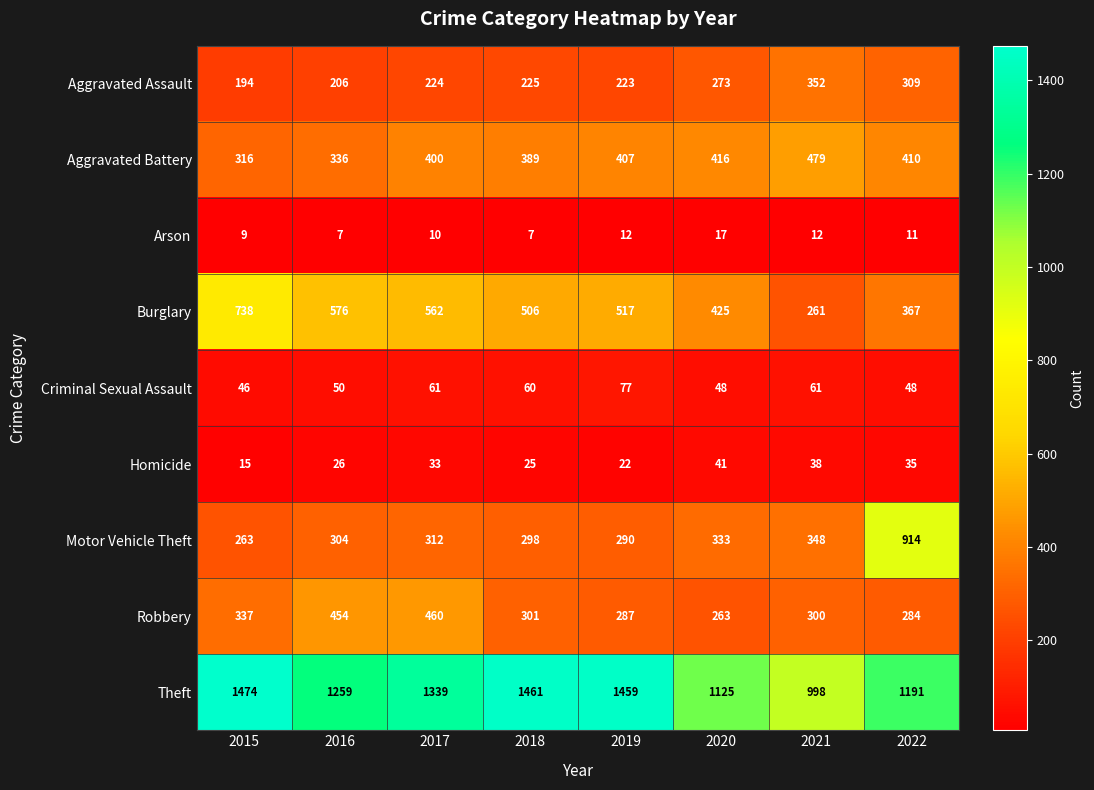

Which series has the largest range (max minus min)?

Motor Vehicle Theft